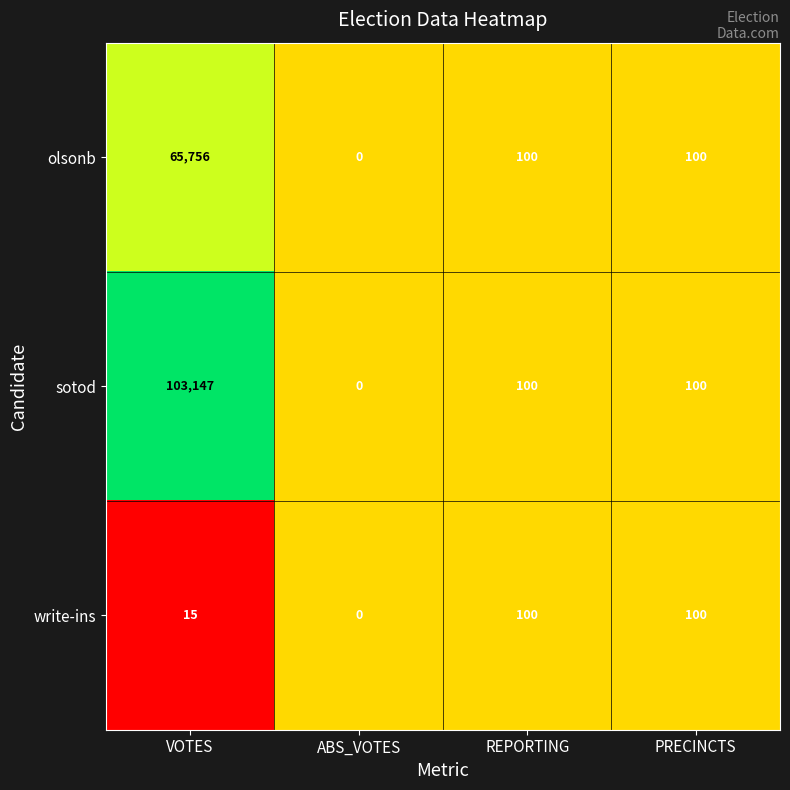

What value does the sotod series have at REPORTING, to the nearest 50?

100